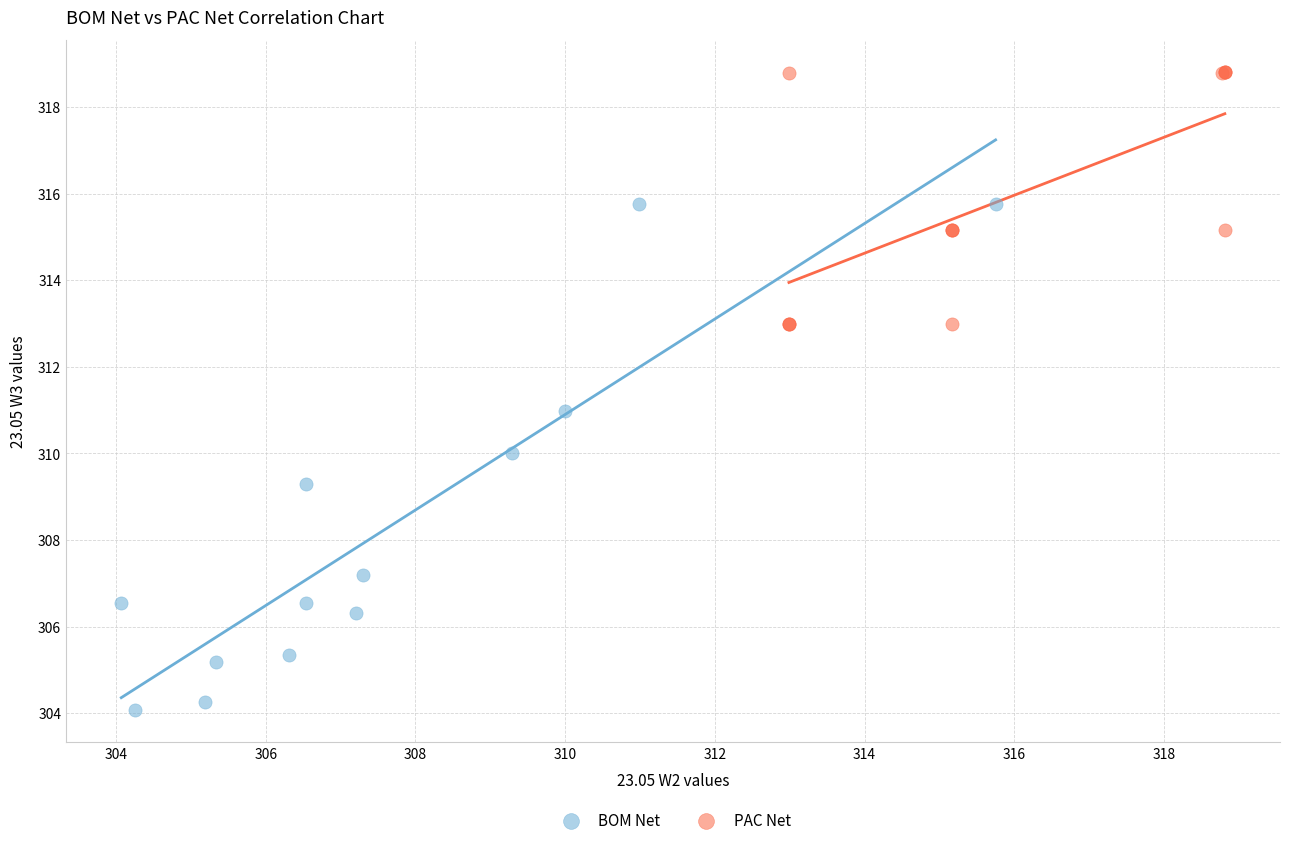

Which series reaches the maximum Y coordinate?

PAC Net